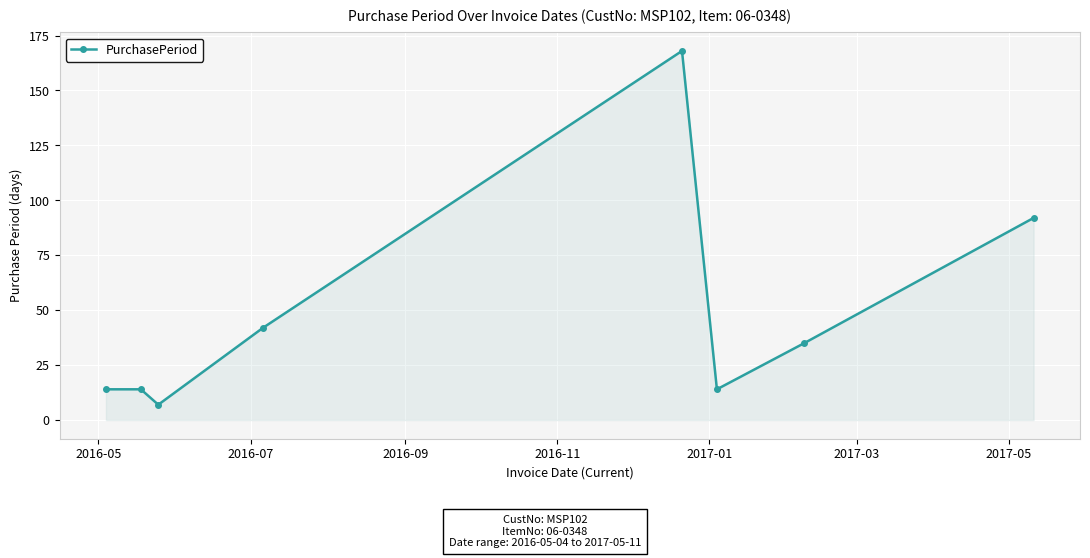

What is the greatest value displayed?

168